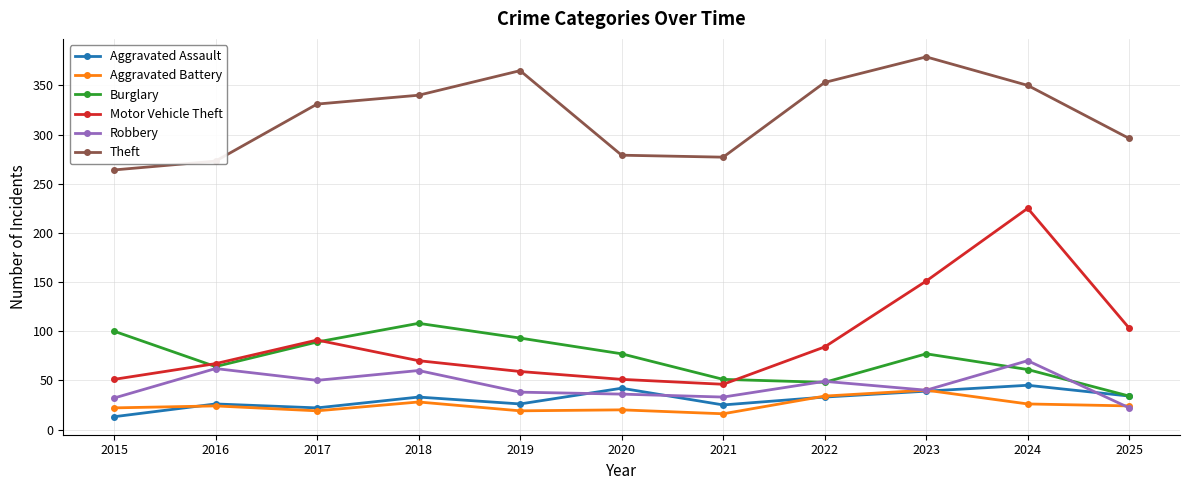

Which label corresponds to the largest value in the chart?

2023